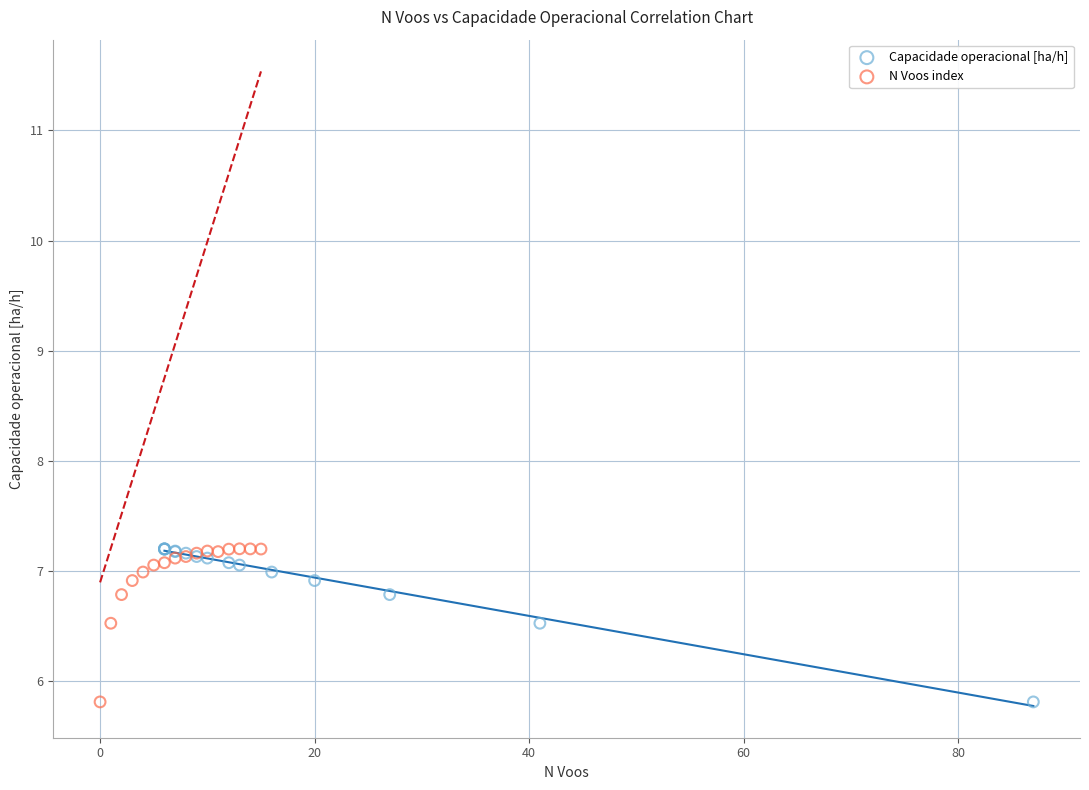

What are all the series names shown in the legend?

Capacidade operacional [ha/h], N Voos index